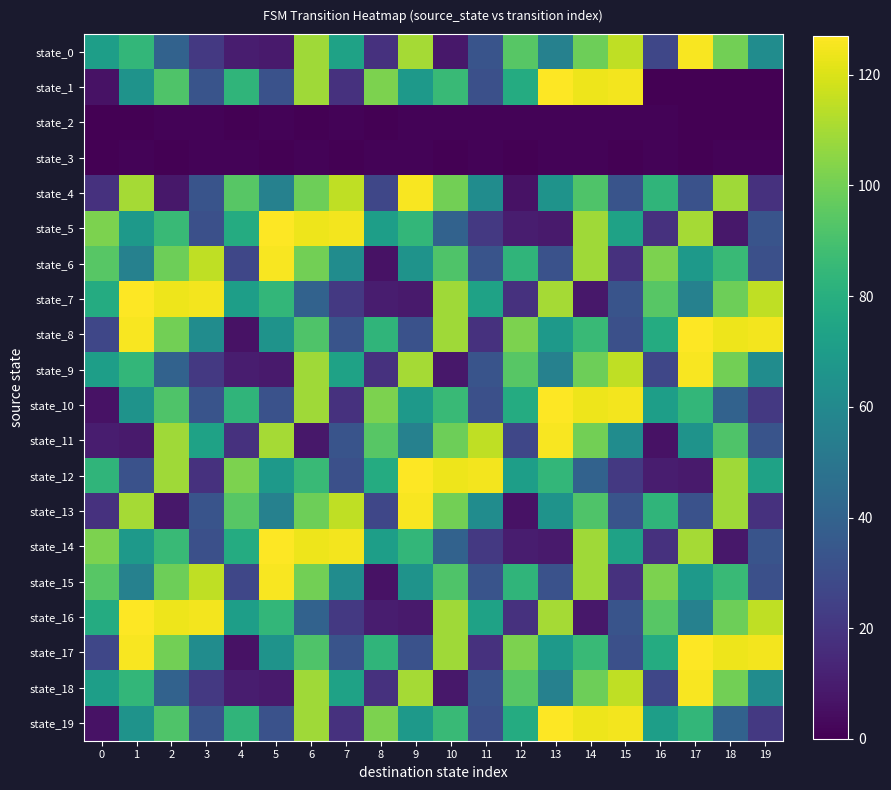

At which category is the sum across all series the highest?

6